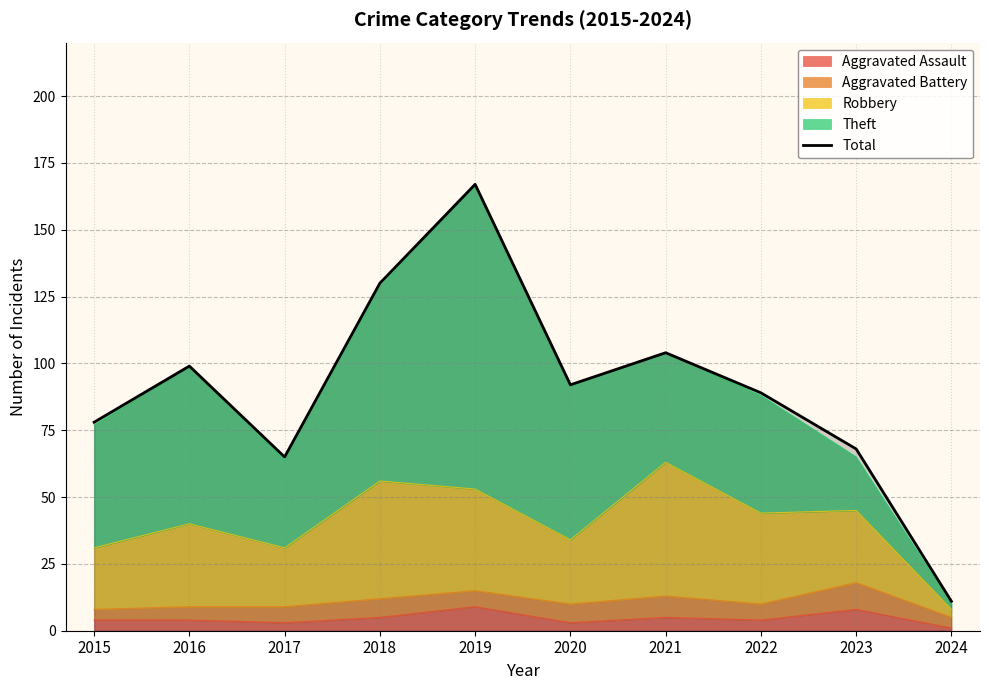

True or false: the data shows 68 at 2023.

True